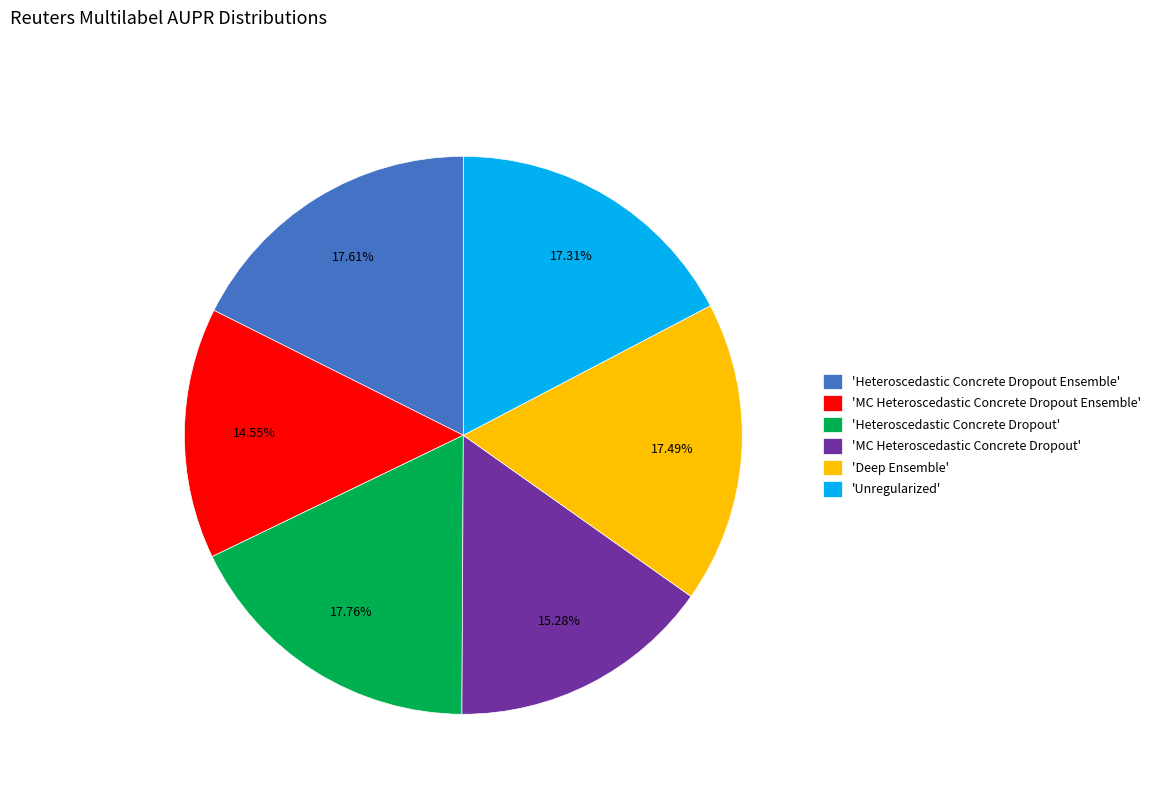

What is the smallest slice in the pie chart?

'MC Heteroscedastic Concrete Dropout Ensemble'